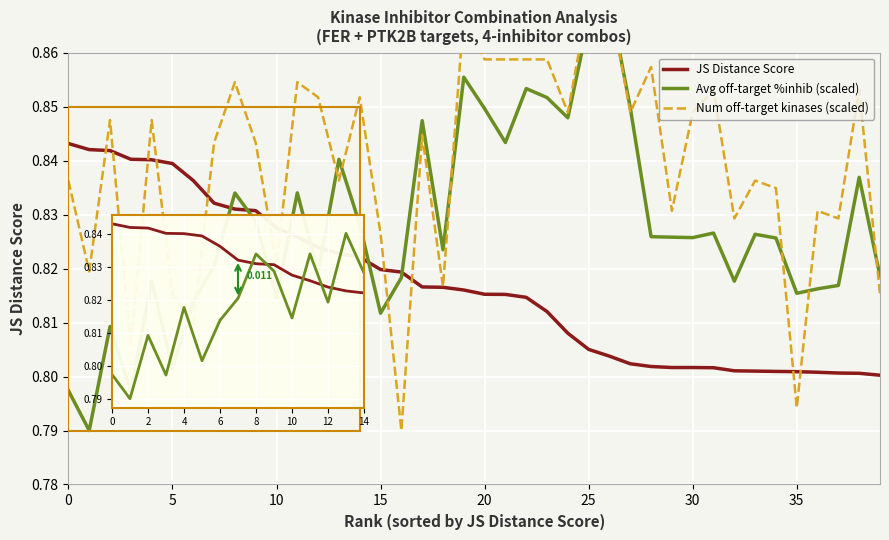

What is the value of the JS Distance Score point at the 2nd from the left?

0.8